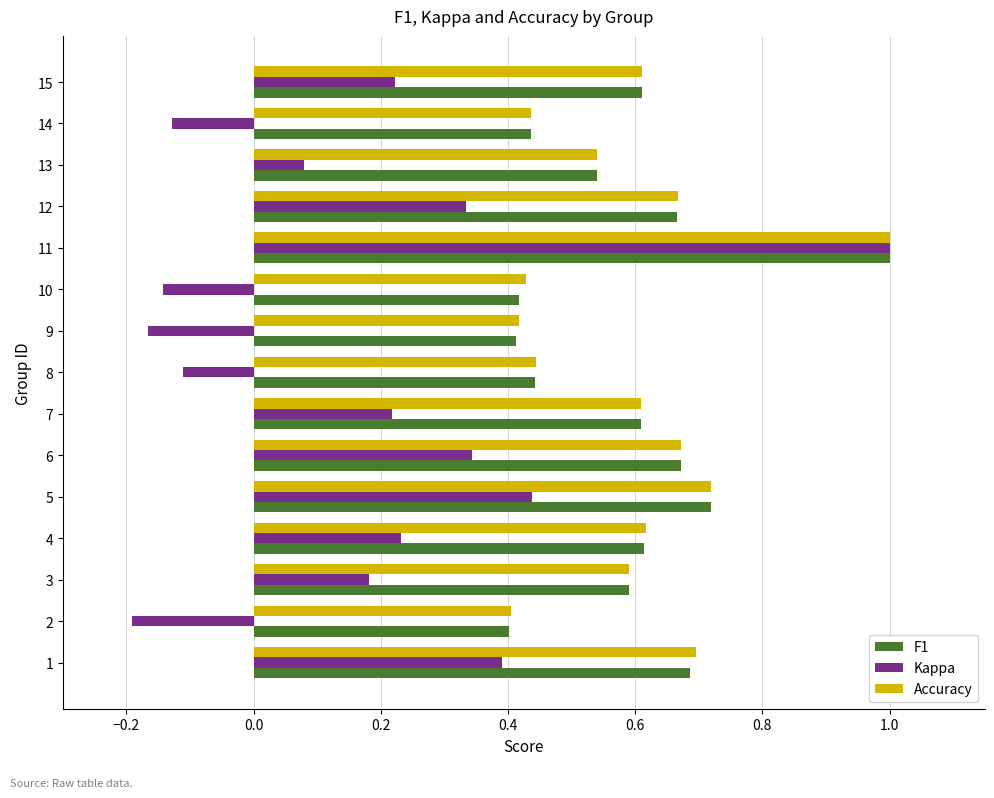

Between 12 and 14, which series saw the biggest shift?

Kappa